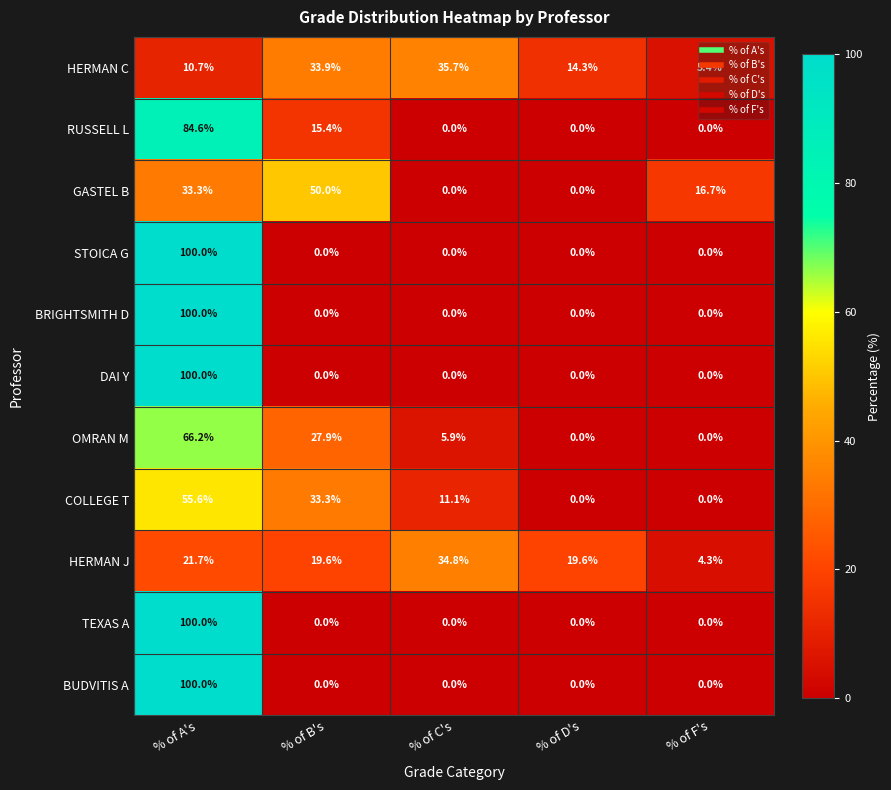

How many data points does each series have?

5